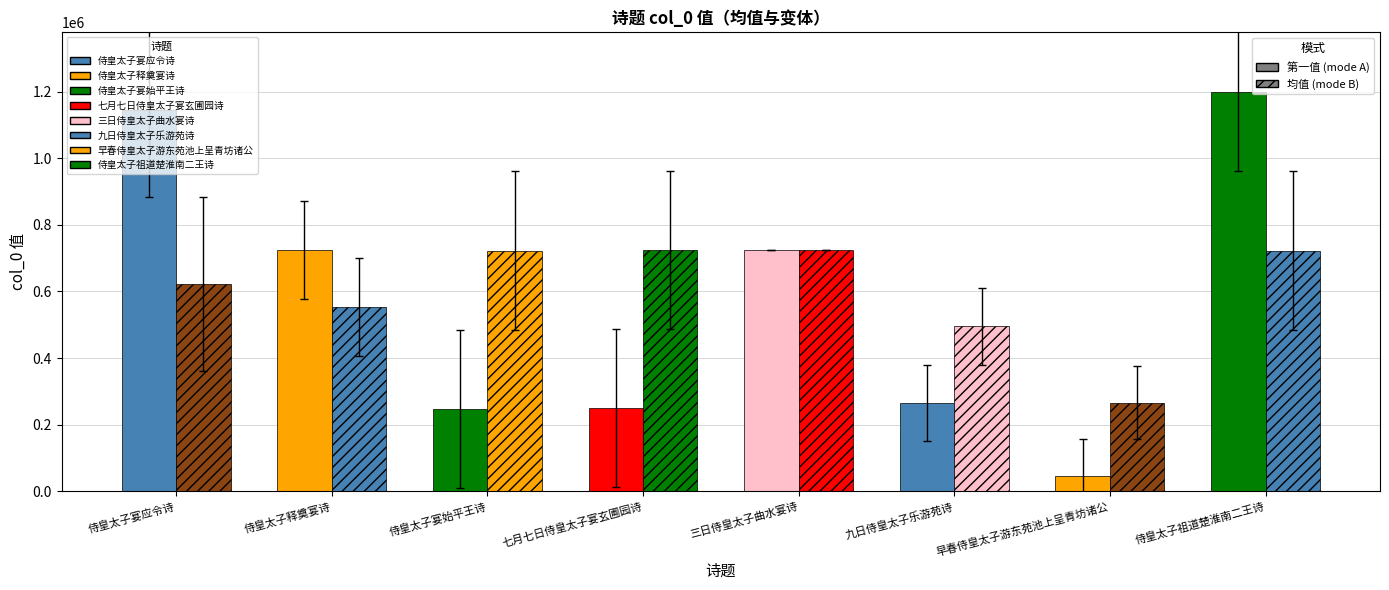

What is the label of the 5th bar from the left?

三日侍皇太子曲水宴诗